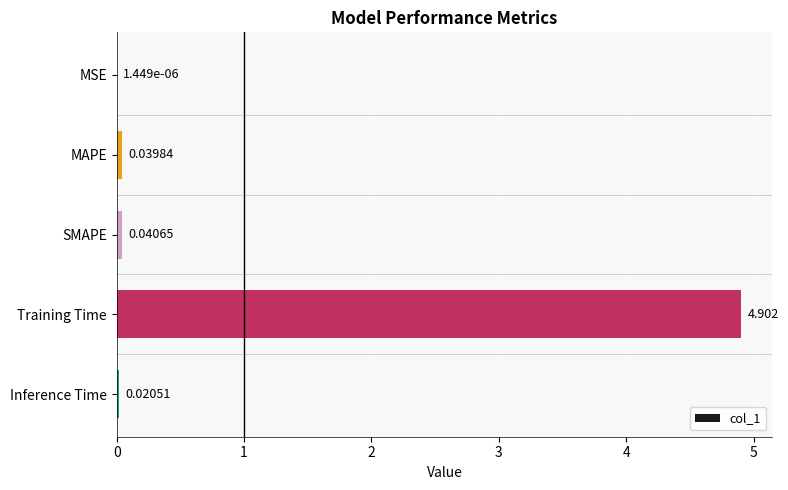

Which has a higher value, MAPE or Inference Time?

MAPE